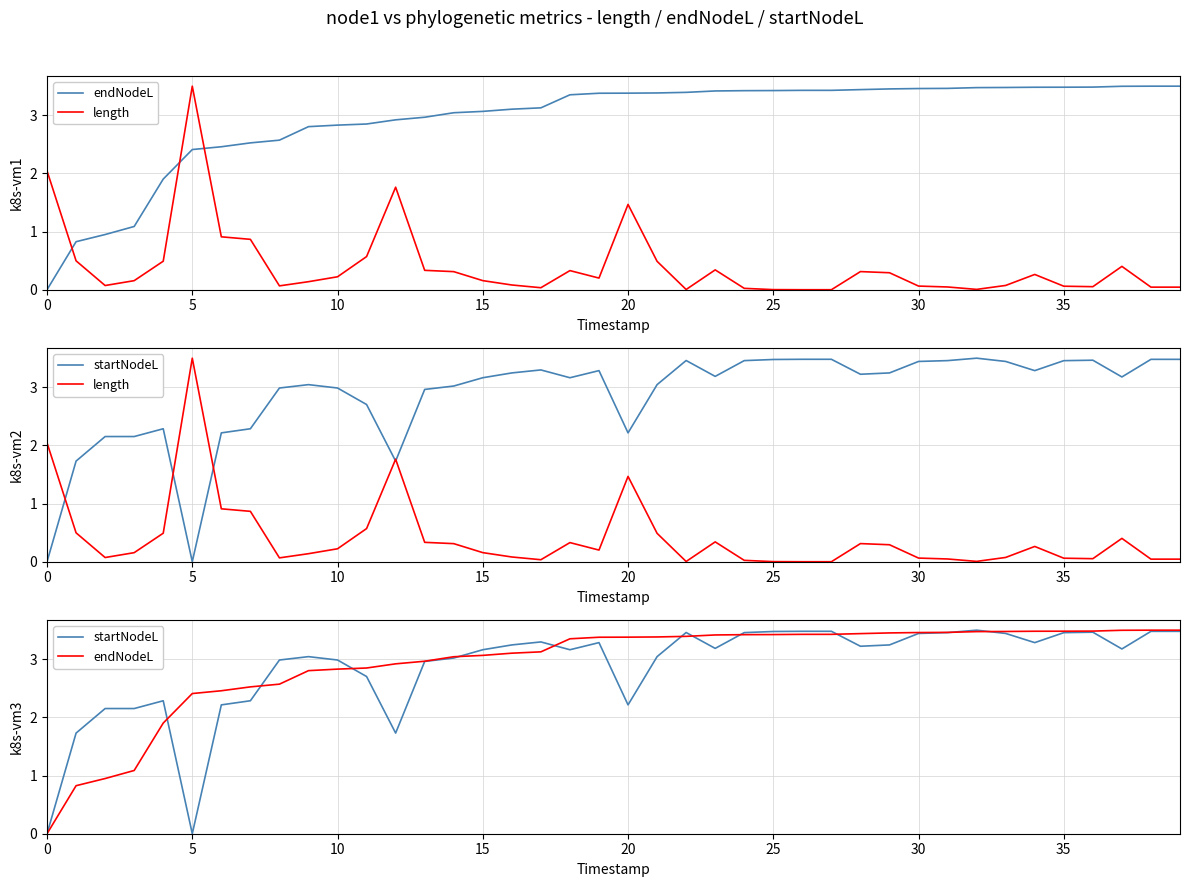

True or false: startNodeL and endNodeL intersect in this chart.

True